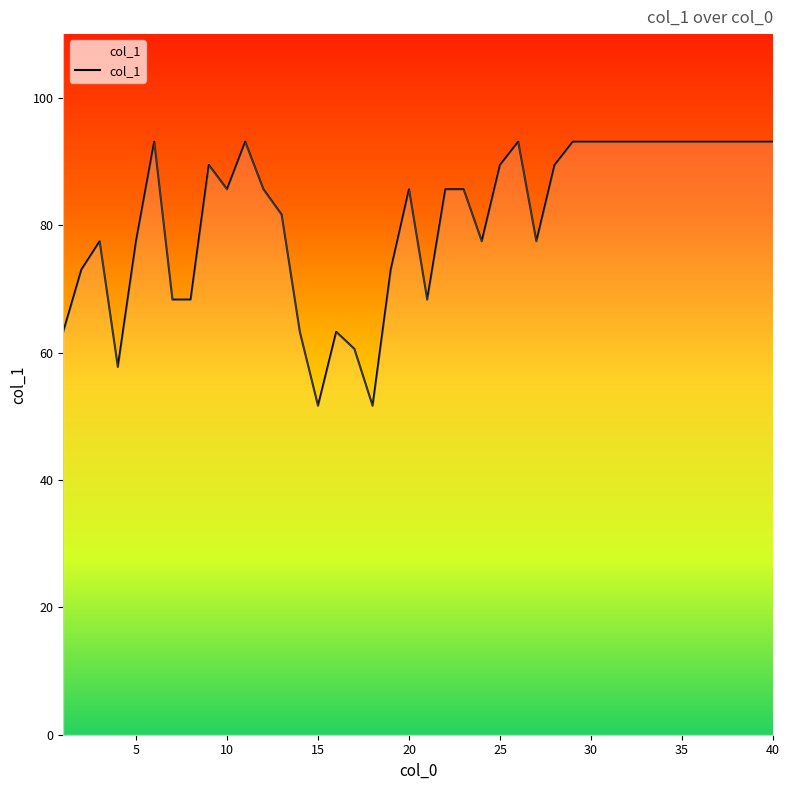

True or false: the data has more than 0 interior local peaks.

True